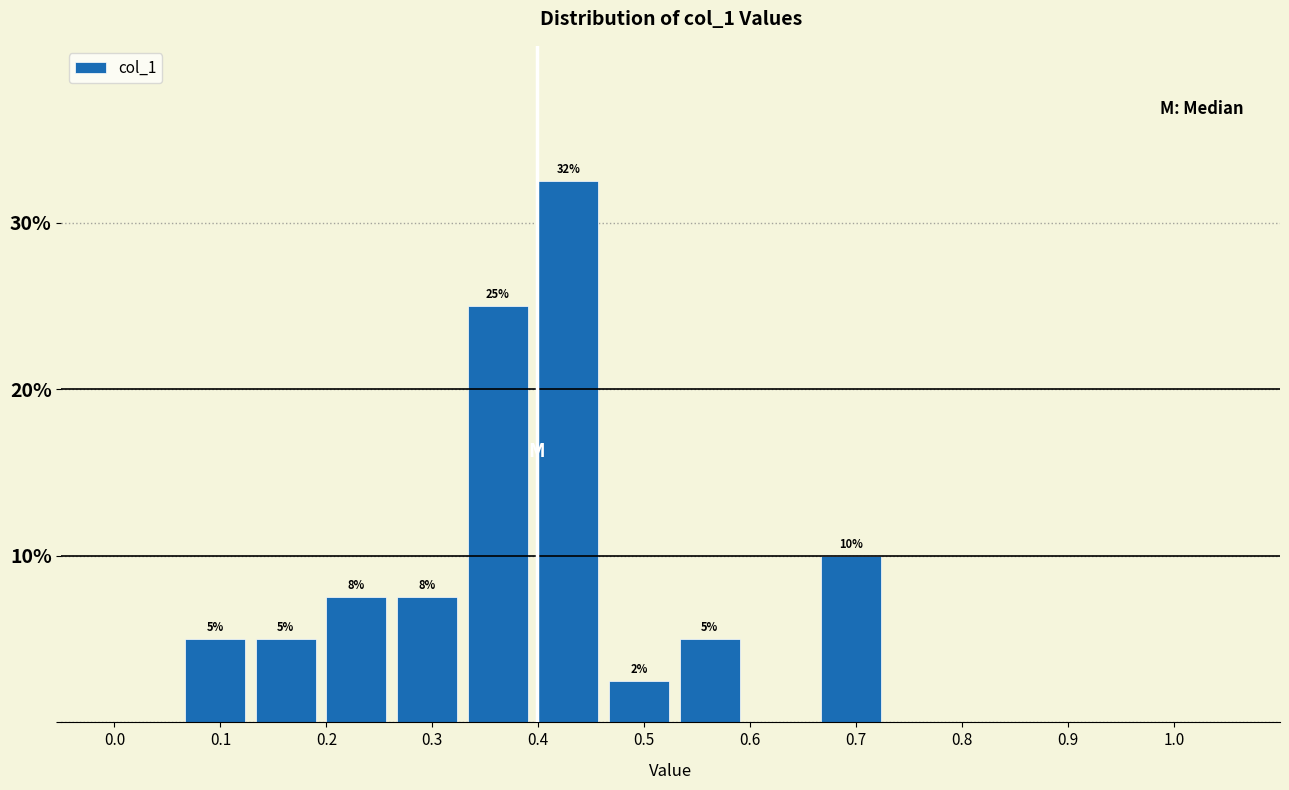

Over which range of the x-axis is the bar tallest?

0.40 to 0.47